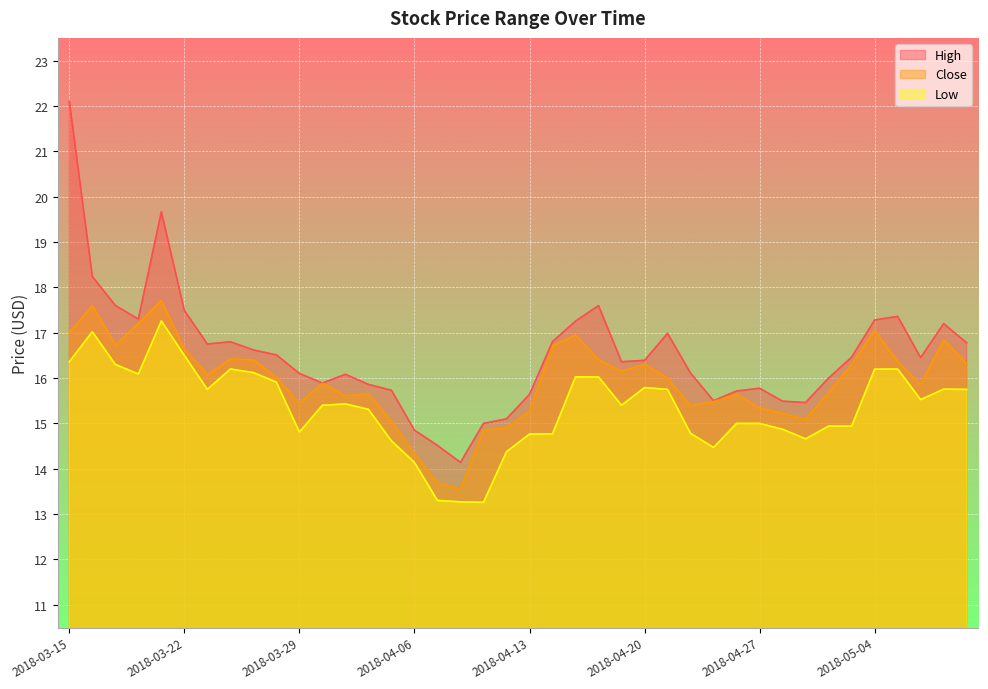

Reading right to left, list all the values displayed in this chart.

High: 16.8	17.2	16.4	17.4	17.3	16.5	16.0	15.5	15.5	15.8	15.7	15.5	16.1	17.0	16.4	16.4	17.6	17.3	16.8	15.6	15.1	15.0	14.1	14.5	14.8	15.7	15.9	16.1	15.9	16.1	16.5	16.6	16.8	16.8	17.5	19.7	17.3	17.6	18.2	22.1
Close: 16.3	16.8	15.9	16.4	17.1	16.3	15.7	15.1	15.2	15.3	15.6	15.5	15.4	16.0	16.3	16.1	16.4	16.9	16.7	15.3	14.9	14.8	13.6	13.7	14.3	15.1	15.7	15.6	15.9	15.4	16.0	16.4	16.4	16.1	16.6	17.7	17.2	16.7	17.6	17.0
Low: 15.8	15.8	15.5	16.2	16.2	14.9	14.9	14.7	14.9	15.0	15.0	14.5	14.8	15.8	15.8	15.4	16.0	16.0	14.8	14.8	14.4	13.3	13.3	13.3	14.1	14.6	15.3	15.4	15.4	14.8	15.9	16.1	16.2	15.8	16.5	17.3	16.1	16.3	17.0	16.4